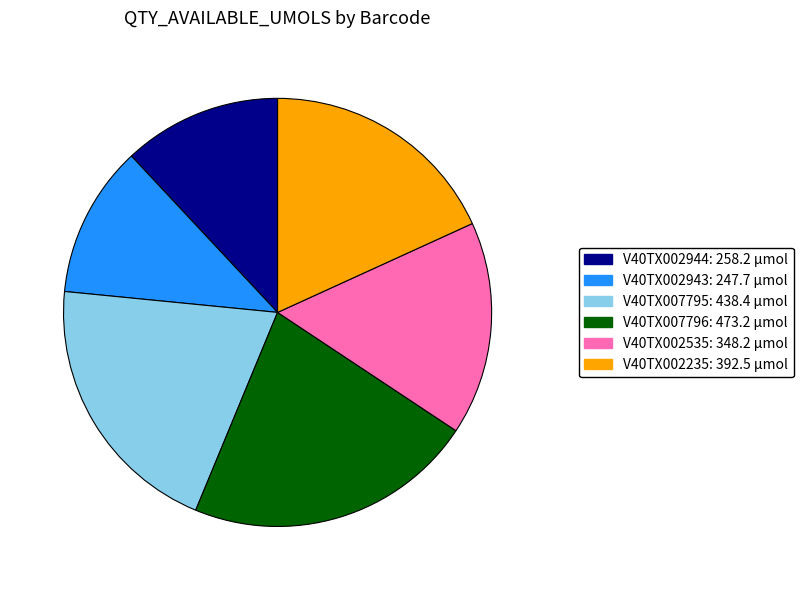

Which category has the biggest portion of the pie?

V40TX007796